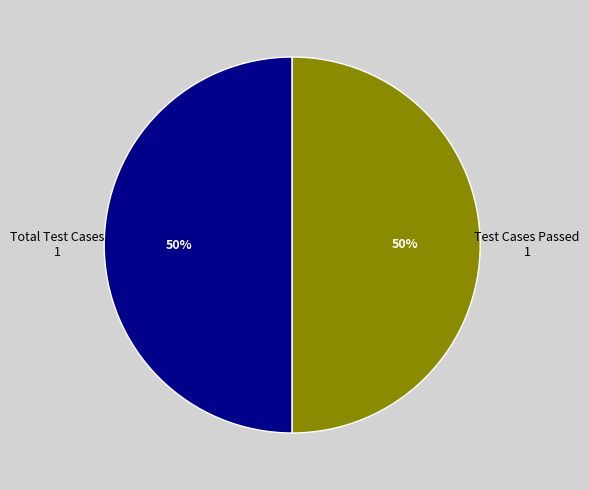

Is the sum of Test Cases Passed and Total Test Cases greater than half?

Yes